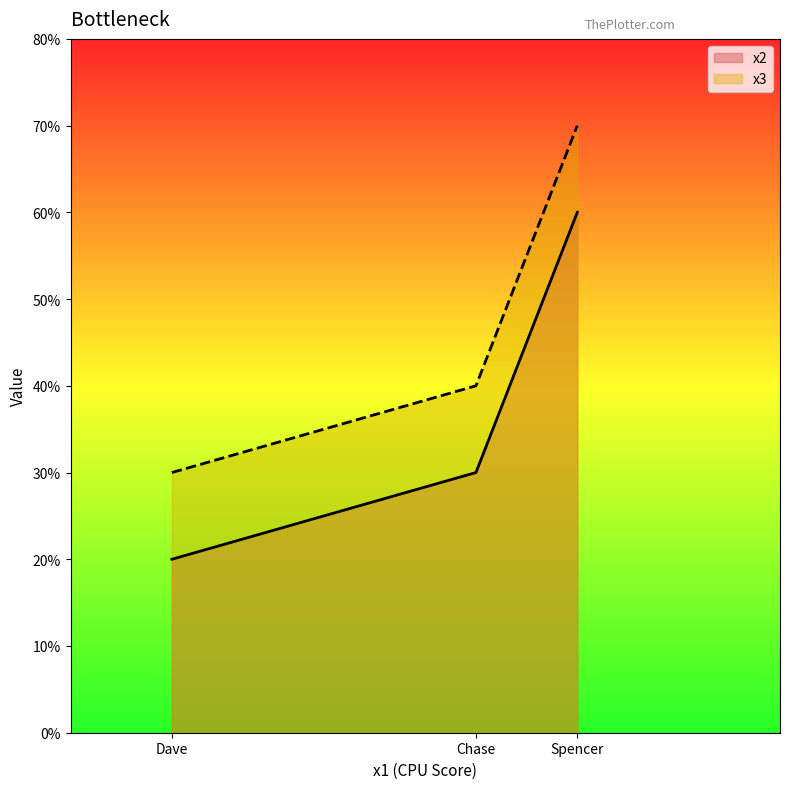

Does the chart display data point markers on the line(s)?

No